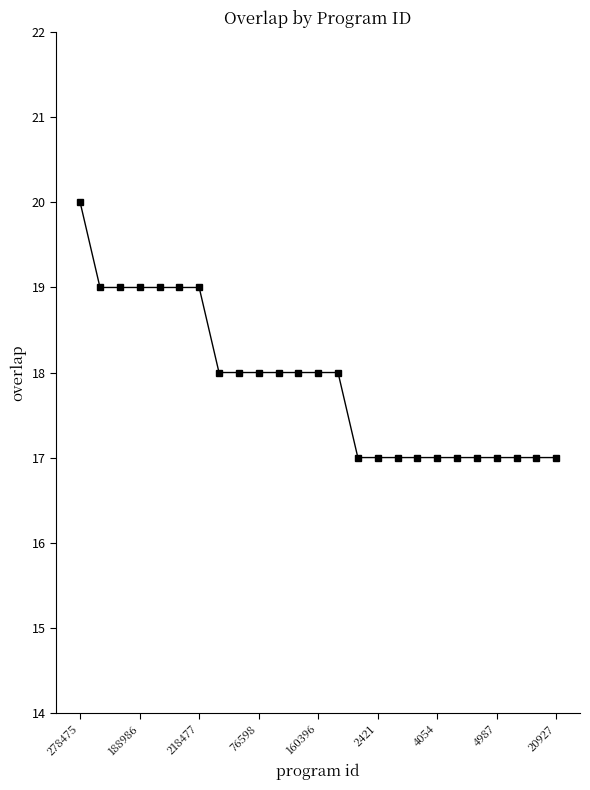

Reading right to left, what are all the values shown in this chart?

17	17	17	17	17	17	17	17	17	17	17	18	18	18	18	18	18	18	19	19	19	19	19	19	20